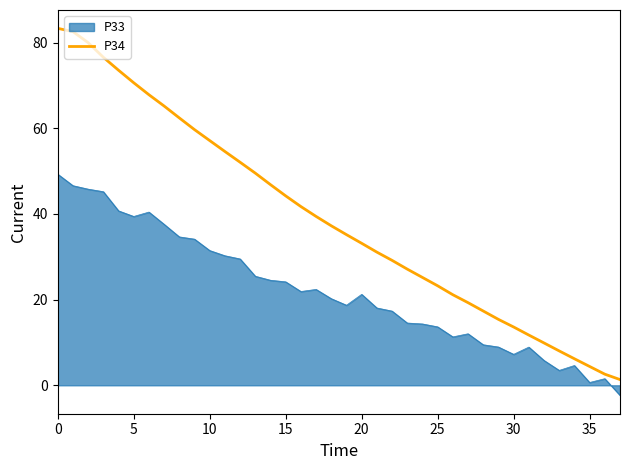

How many series are shown in this chart?

2